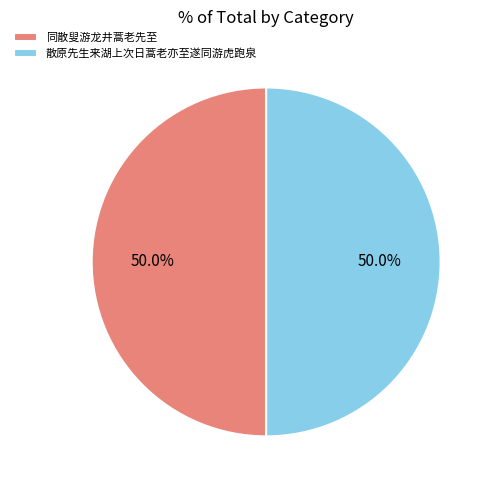

Is it true that 散原先生来湖上次日蒿老亦至遂同游虎跑泉 is 40% of the pie?

False